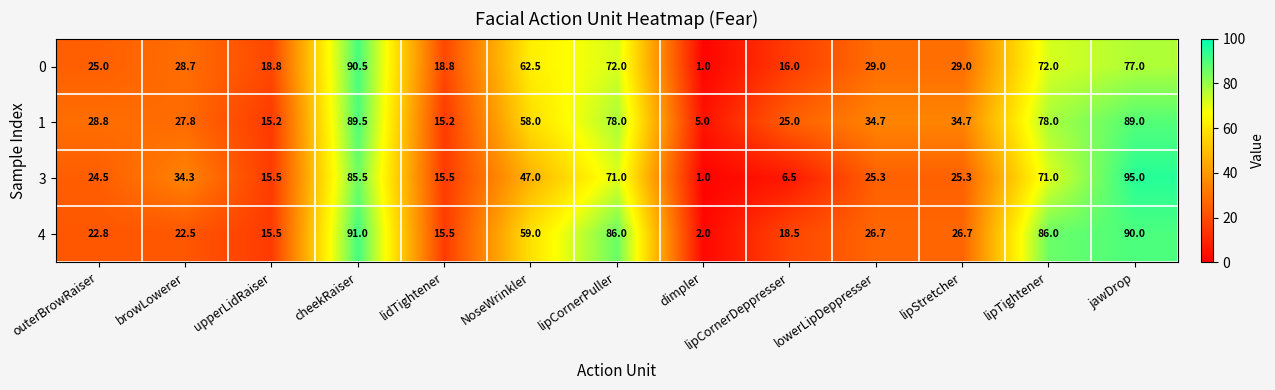

What is the lowest value of the 0 series?

1.0